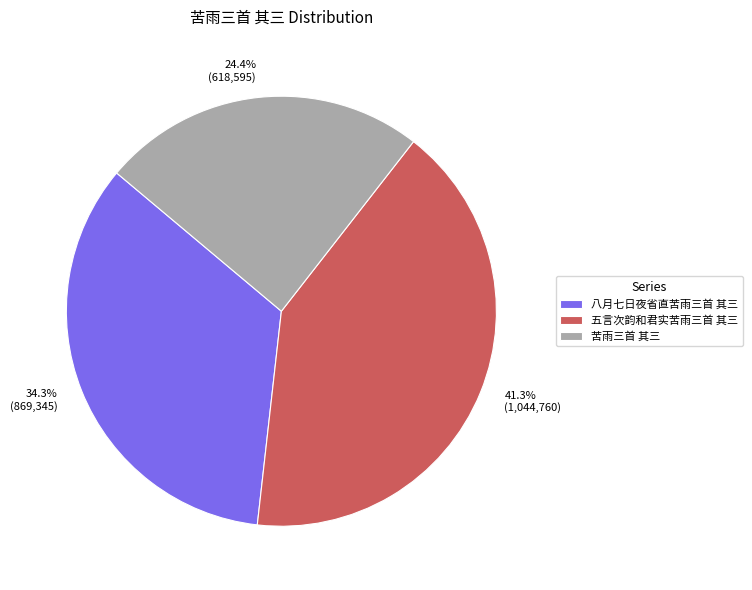

To the nearest percent, what percentage of the pie is 苦雨三首 其三?

24%